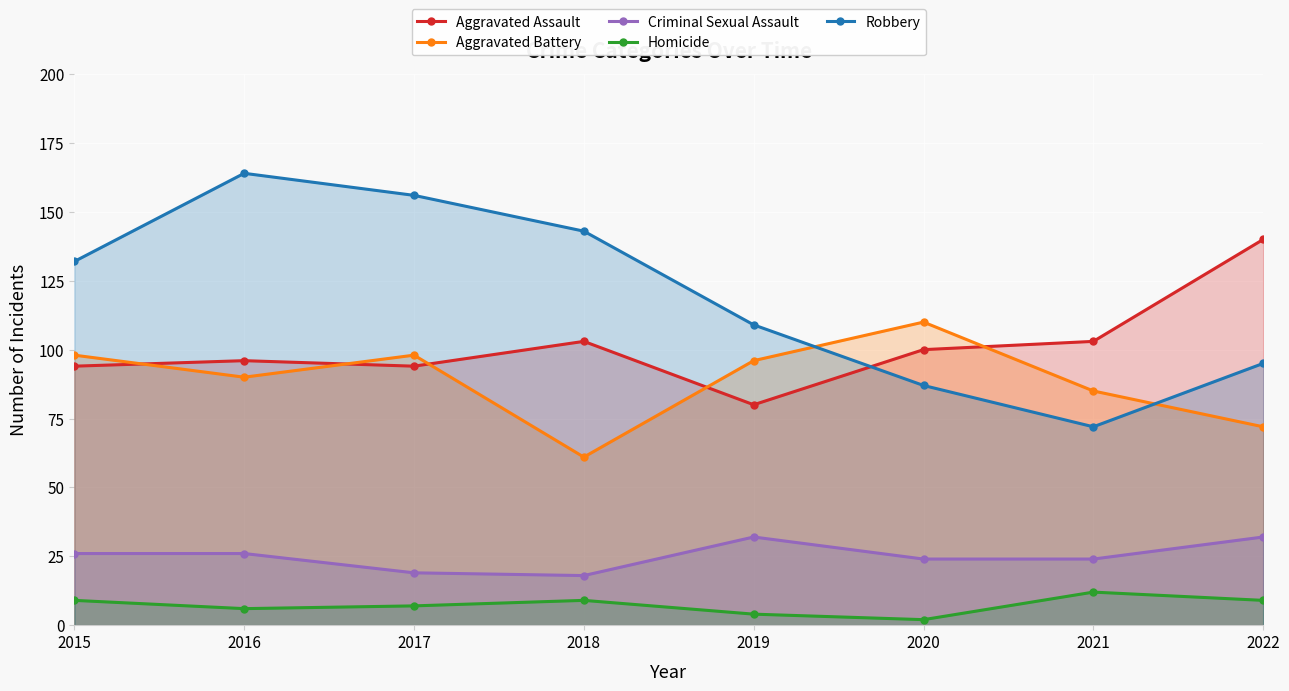

What is the sum of all Aggravated Battery values?

710